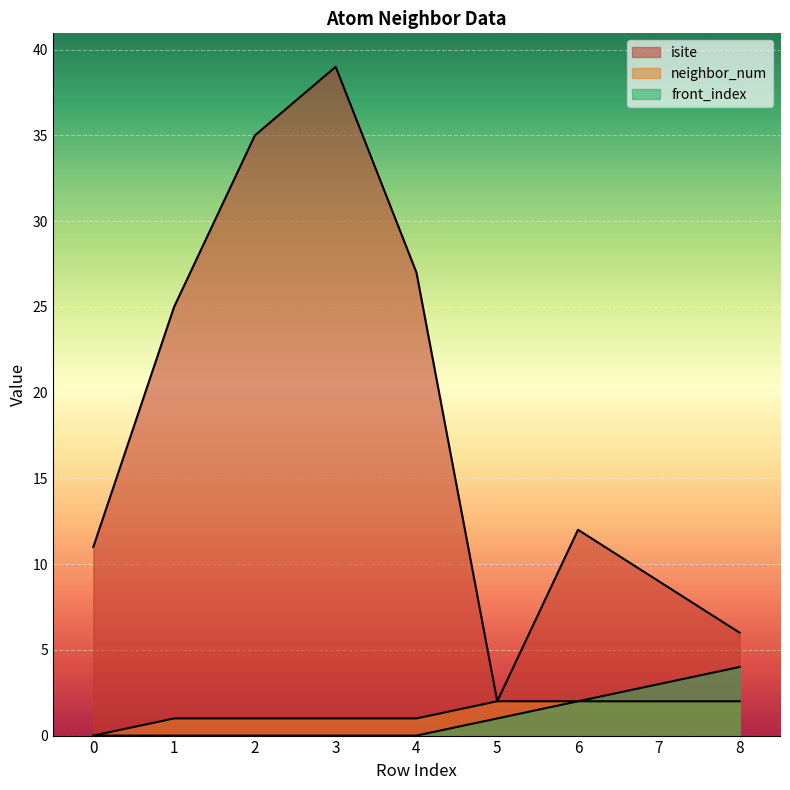

True or false: front_index and isite intersect in this chart.

False